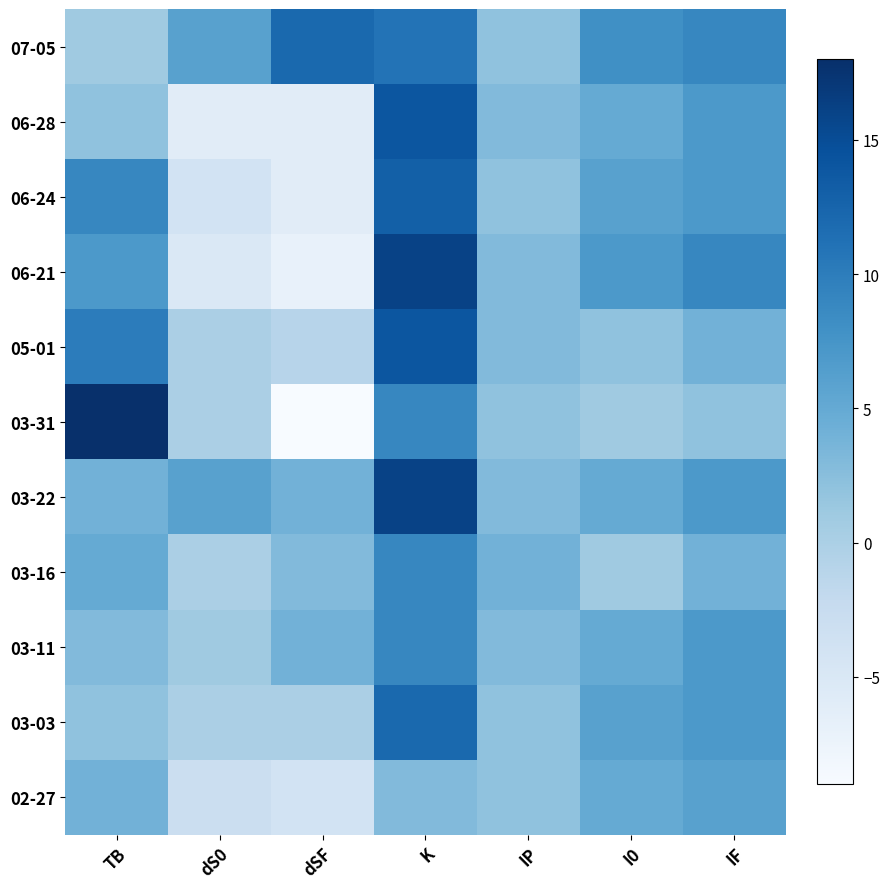

Which series has the widest spread of values?

03-31